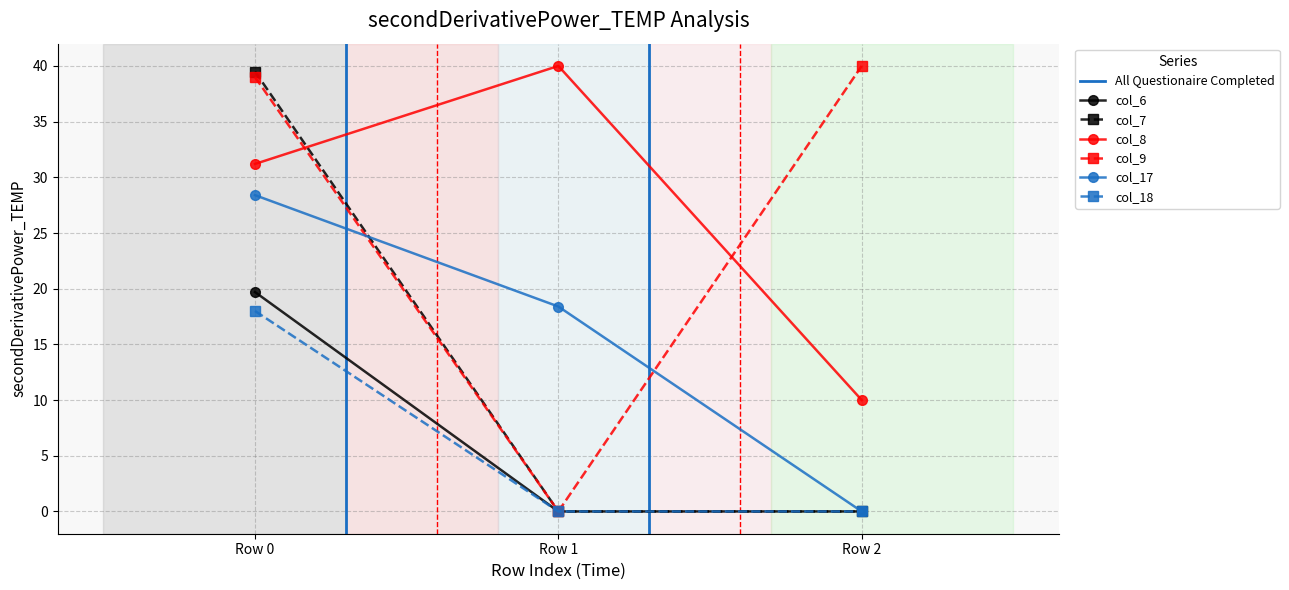

Where is col_7 nearest to the value 19?

Row 1